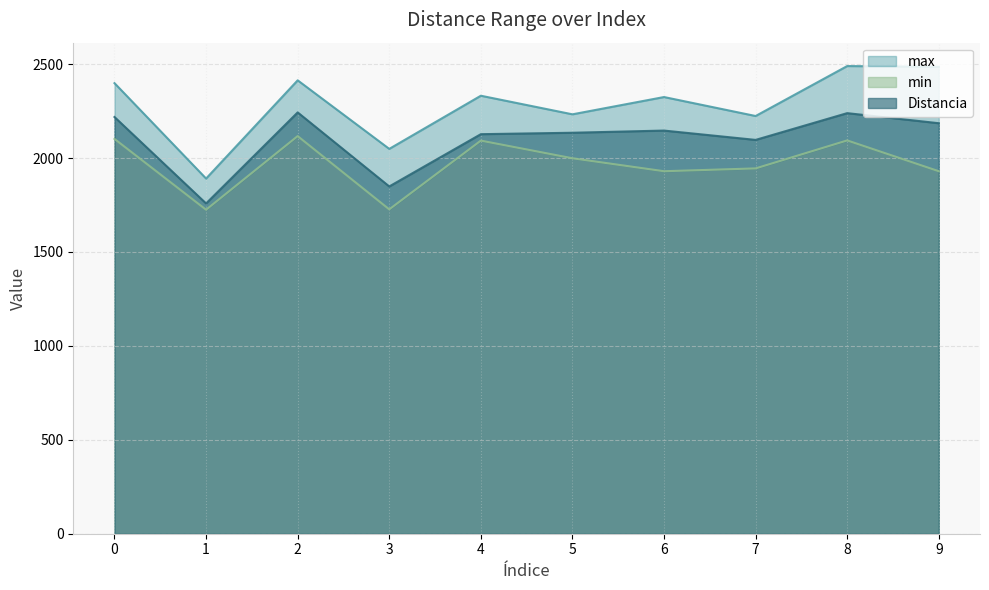

What is the average value of the Distancia series?

2100.0